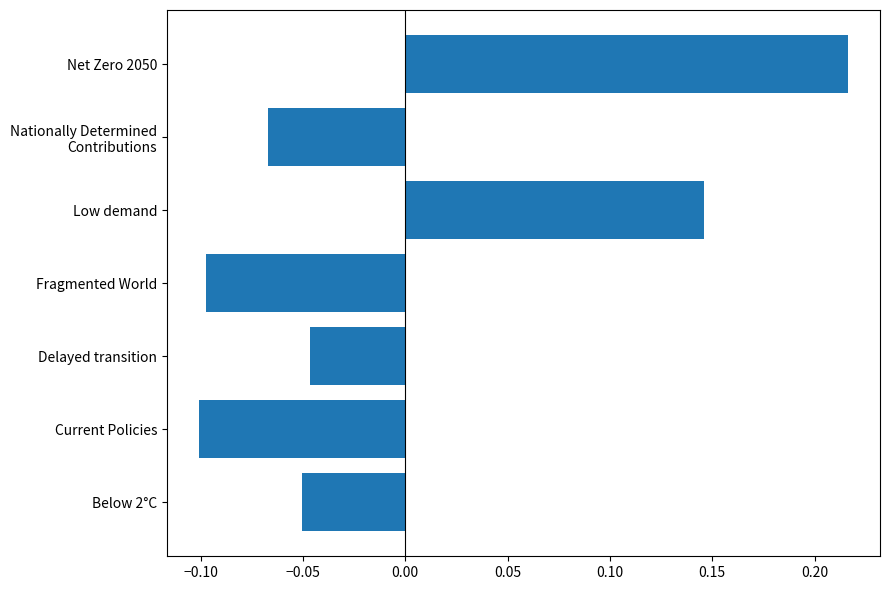

List the labels in order of value, smallest first.

Current Policies, Fragmented World, Nationally Determined
Contributions, Below 2°C, Delayed transition, Low demand, Net Zero 2050